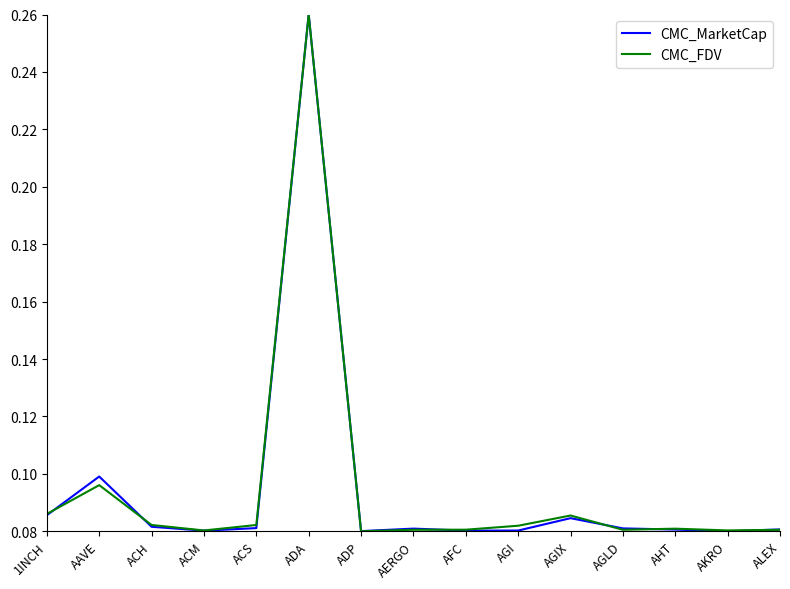

What position from the right is AGIX?

5